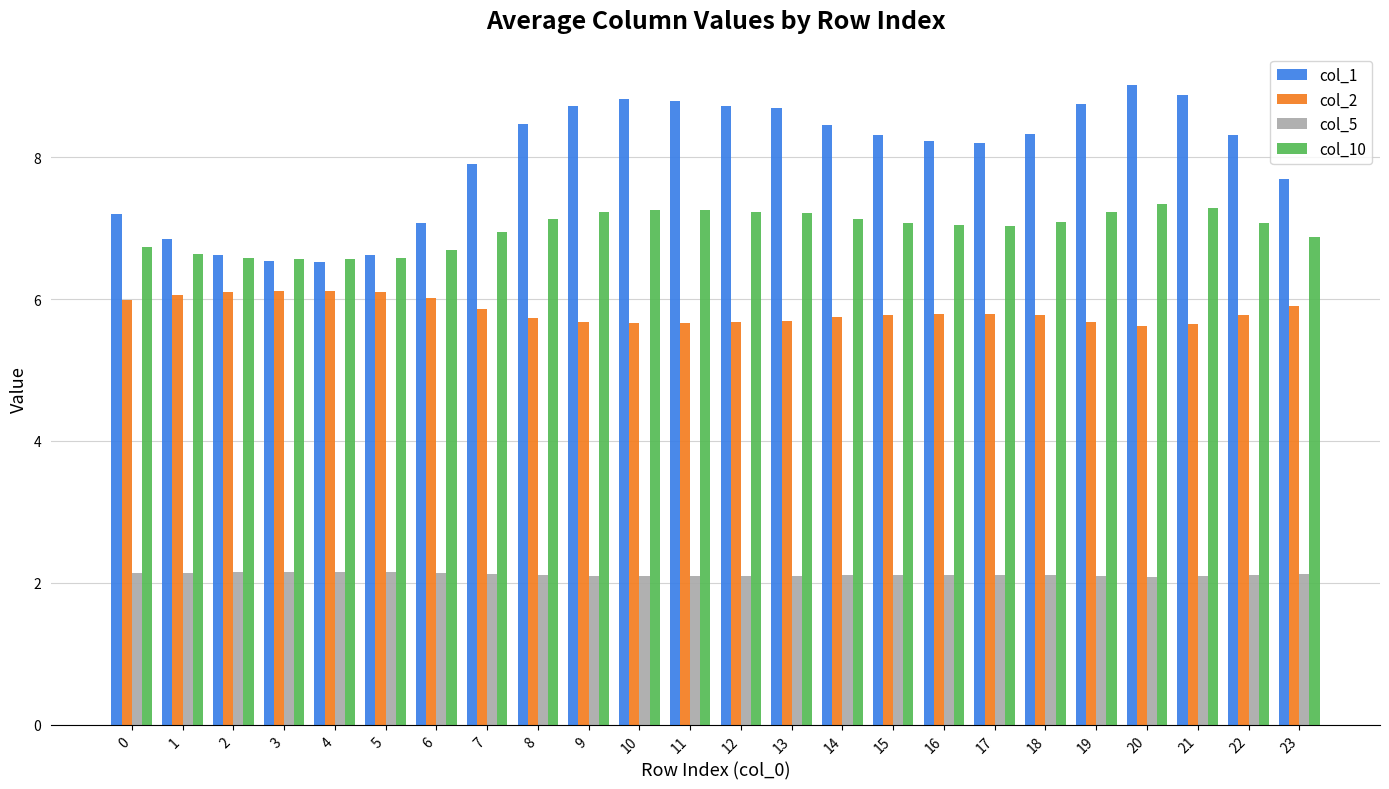

Between 4 and 8, which series saw the biggest shift?

col_1